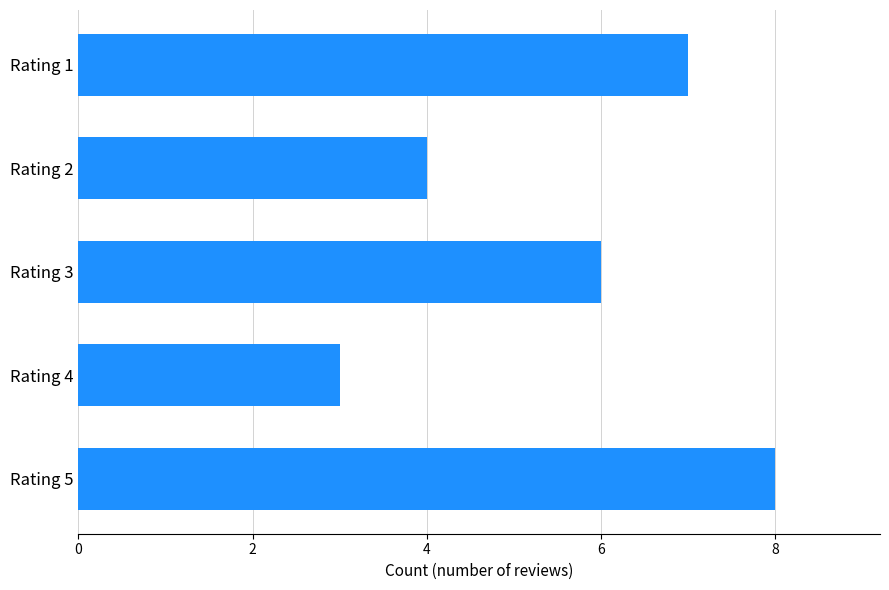

How many data points does each series have?

5